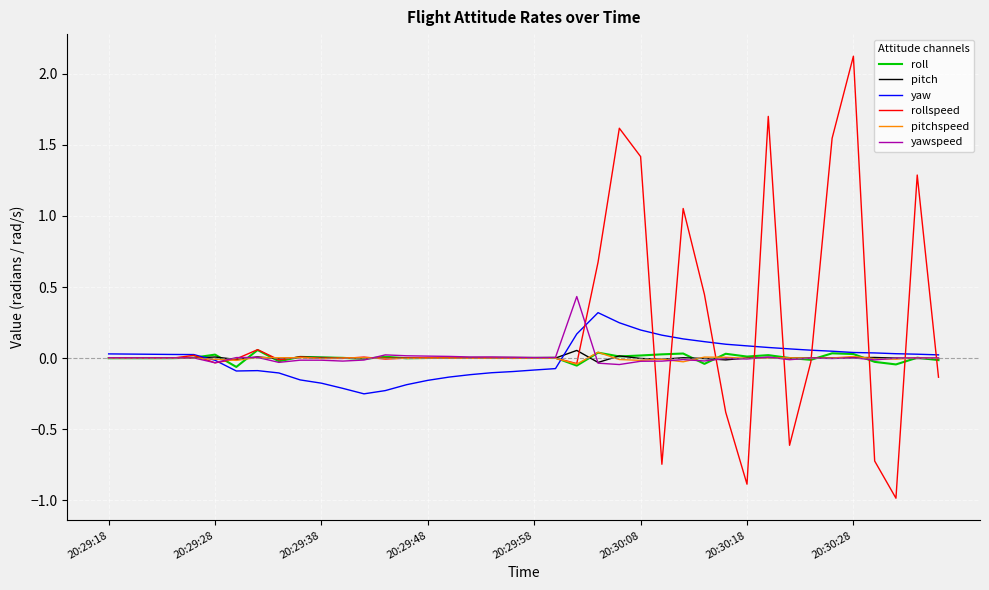

What are all the series names shown in the legend?

roll, pitch, yaw, rollspeed, pitchspeed, yawspeed